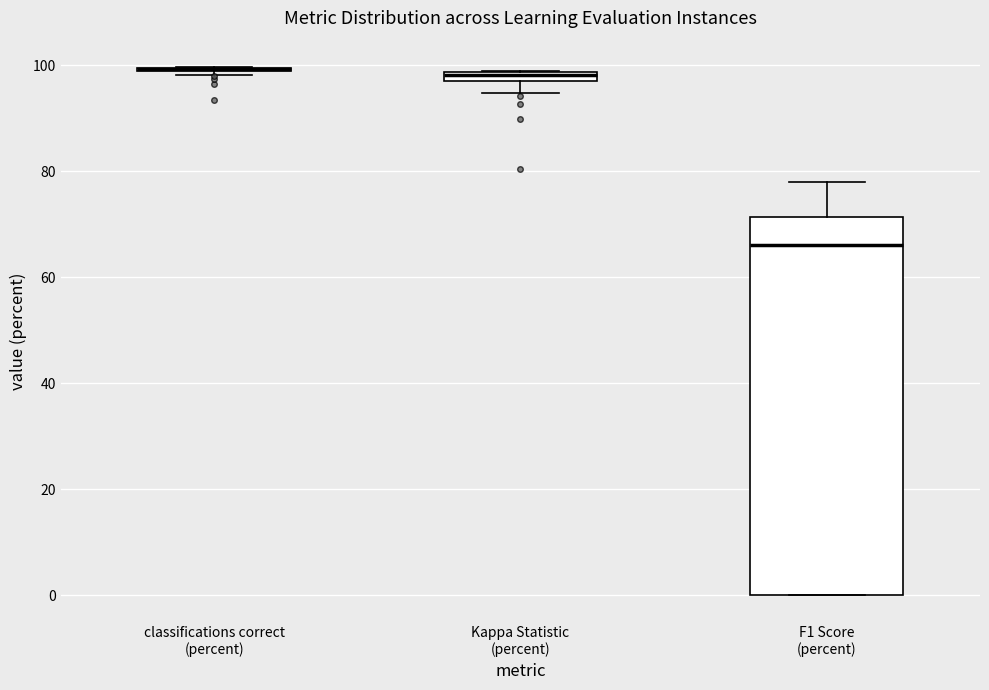

Comparing the boxes themselves (not the whiskers), which one is the tallest?

F1 Score (percent)